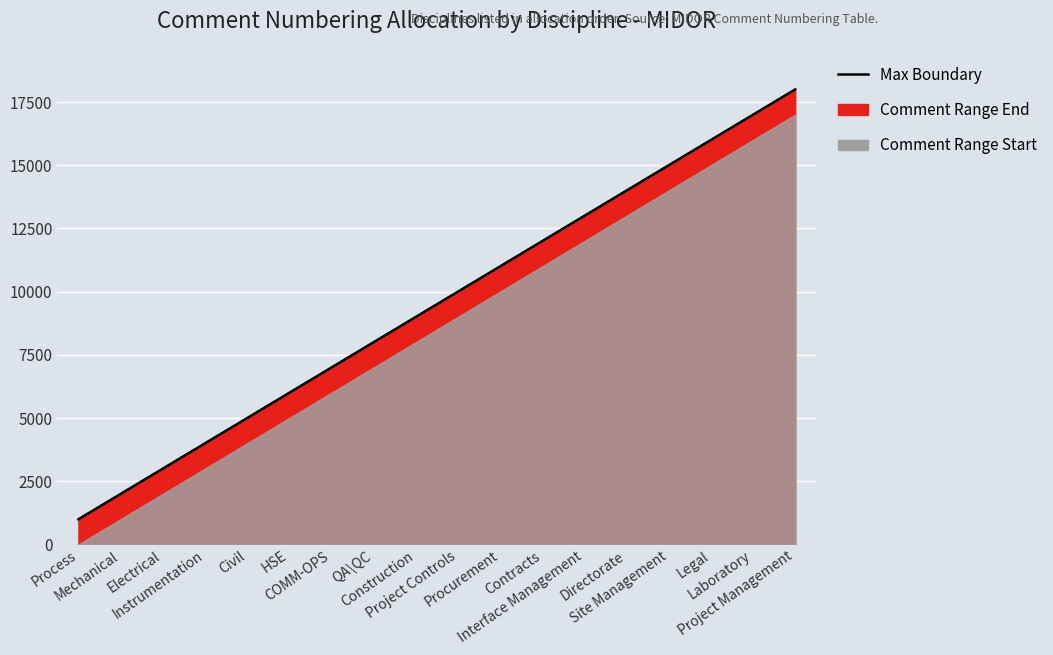

What is the change in value from Process to Site Management?

+14000